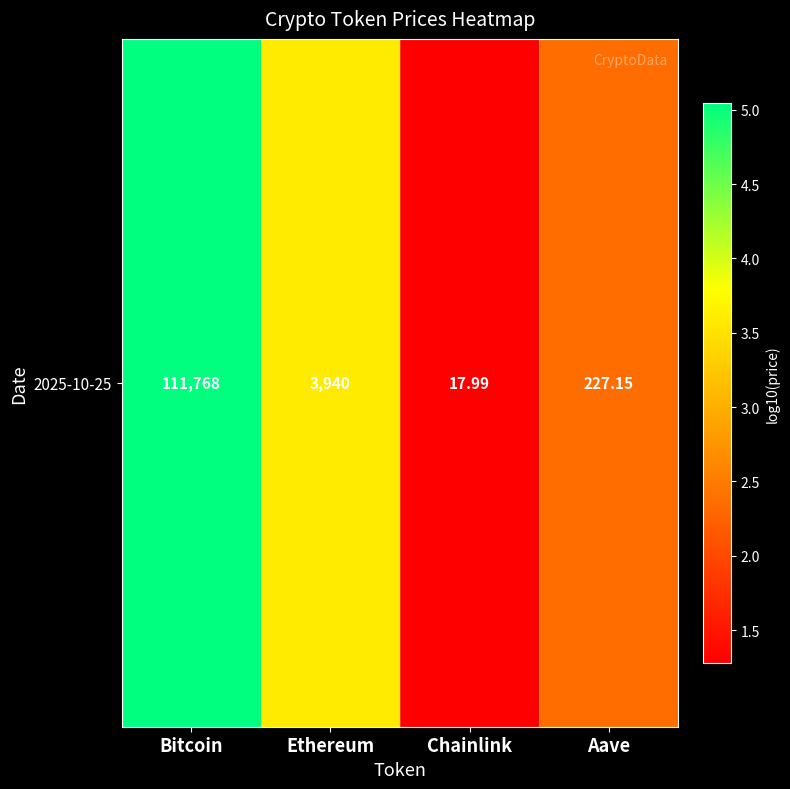

What is the greatest value displayed?

5.0